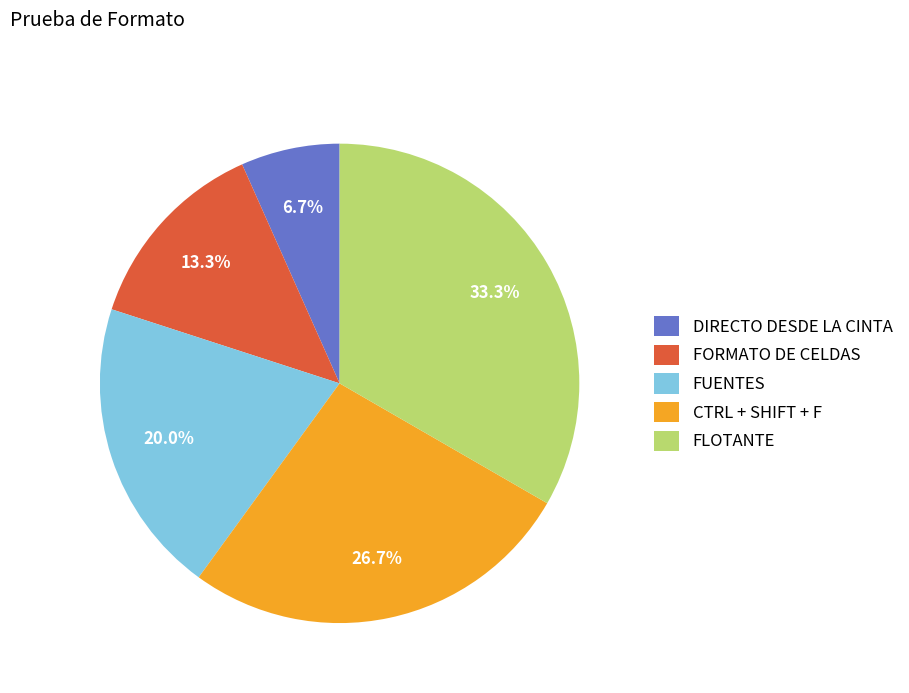

How many segments does this pie chart have?

5